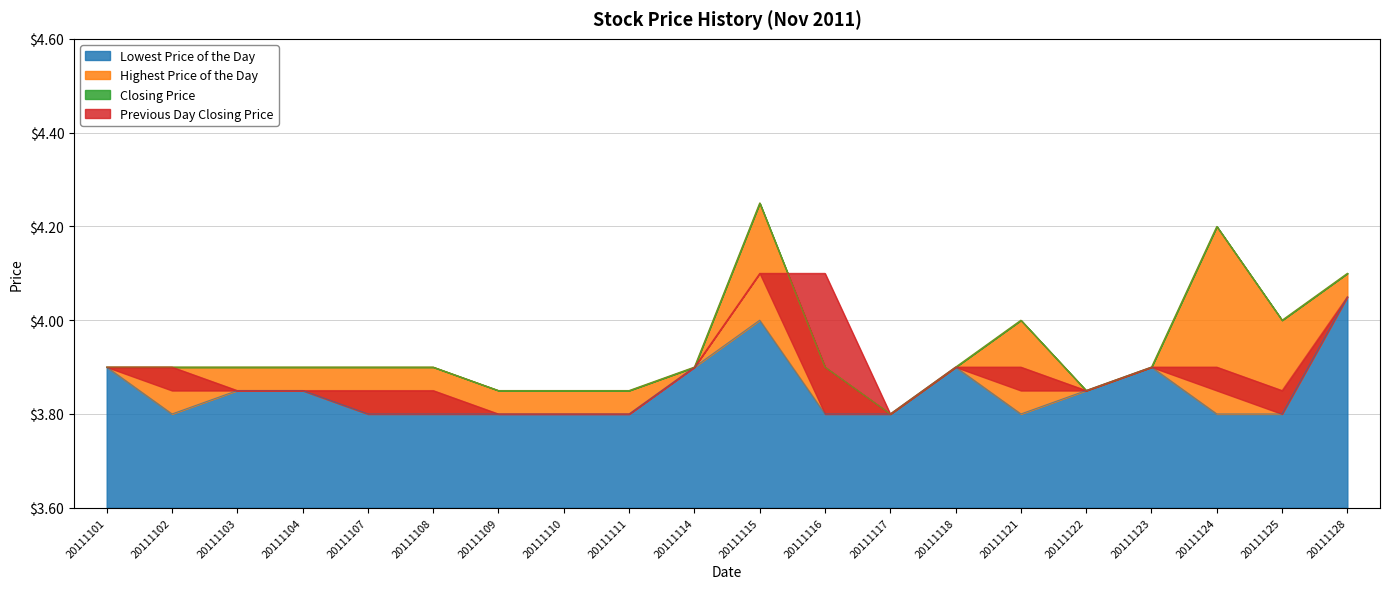

At which category is the sum across all series the highest?

20111115